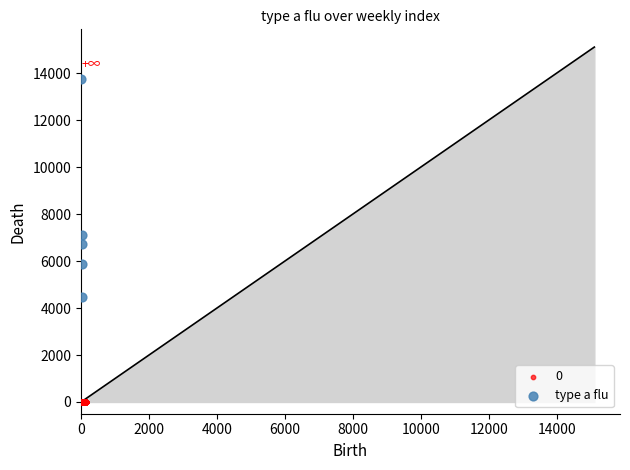

Which series reaches the maximum Y coordinate?

type a flu